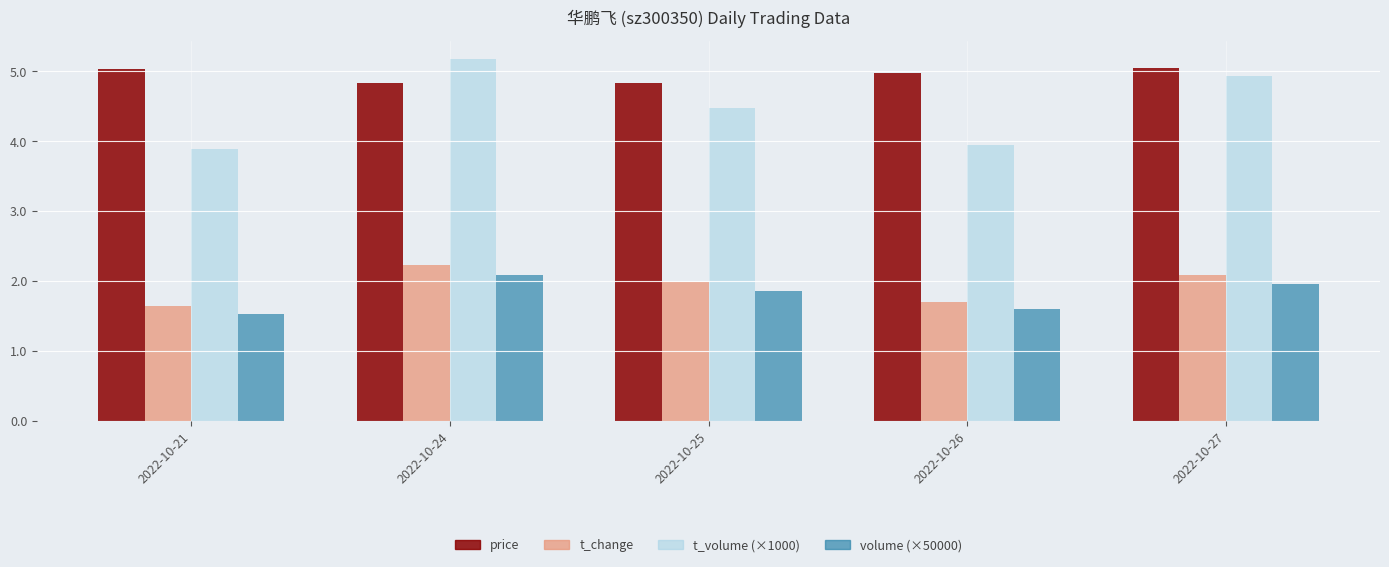

Are the bars horizontal?

No